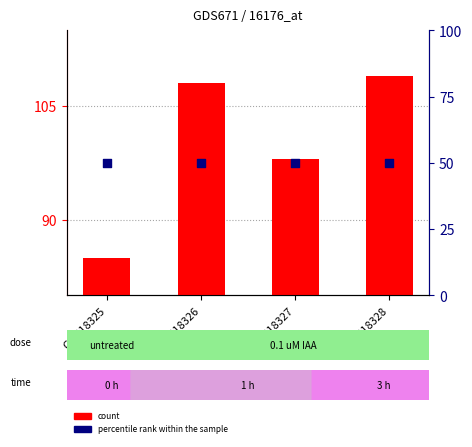

What are all the series names shown in the legend?

count, percentile rank within the sample